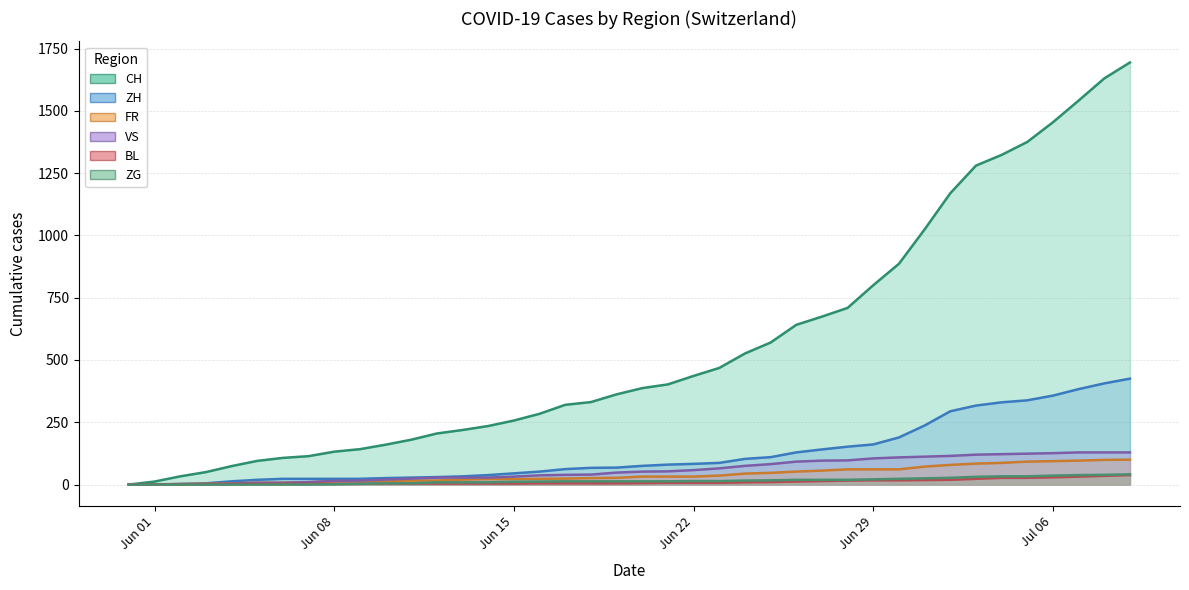

True or false: CH has more than 1 interior local peaks.

False